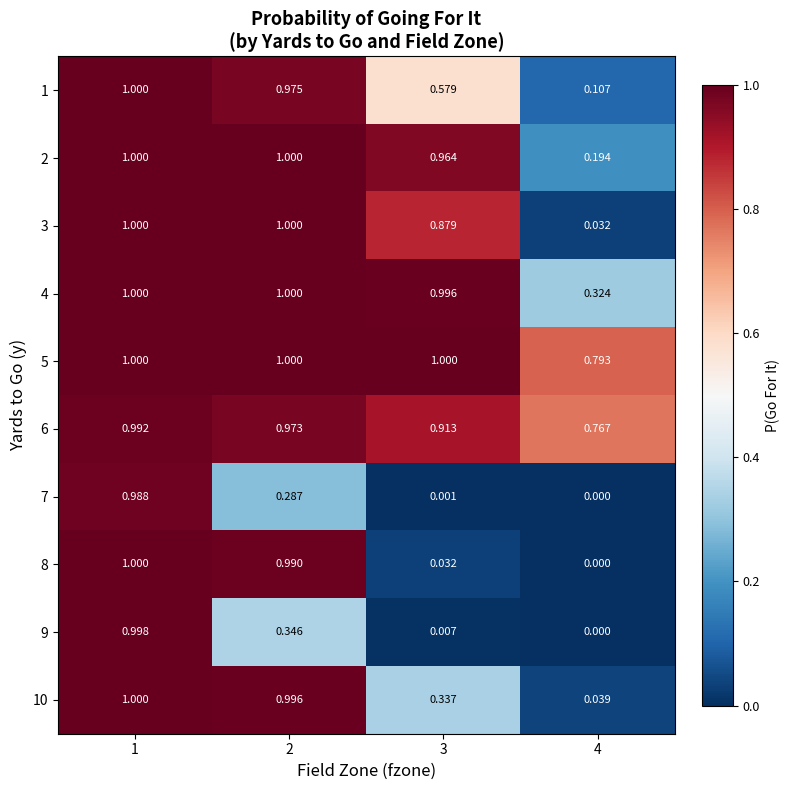

Is the value of 3 at 3 greater than the value of 10 at 3?

Yes